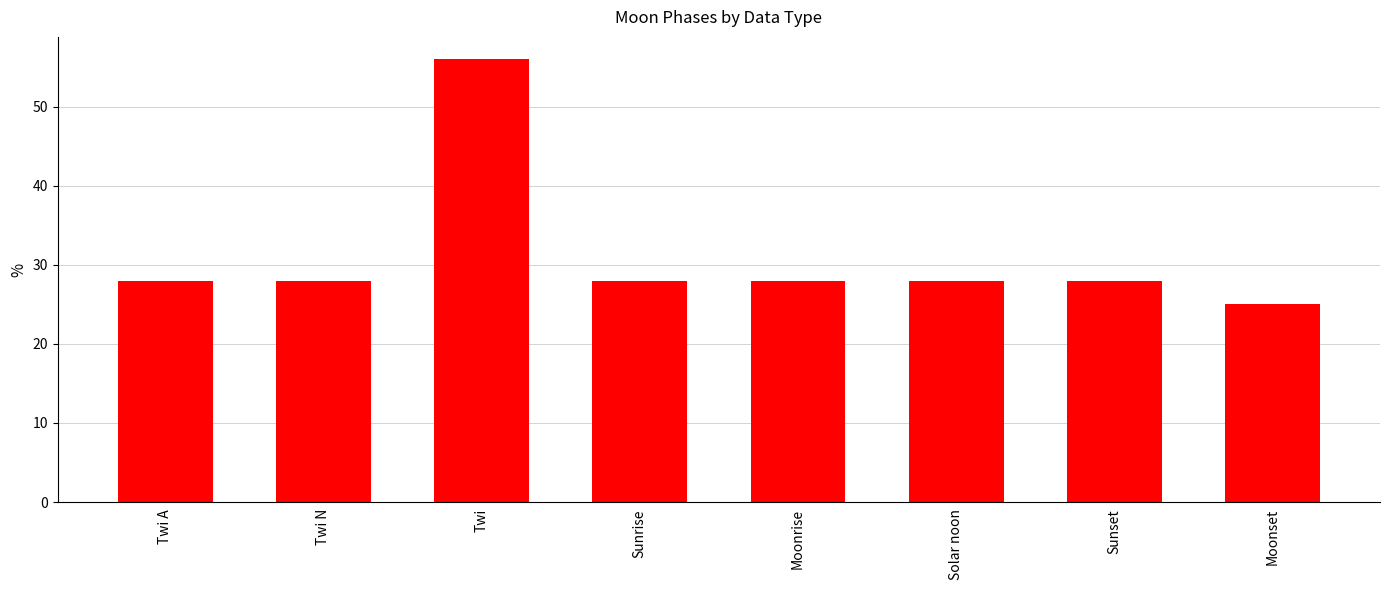

What is the change in value from Sunrise to Moonset?

-3